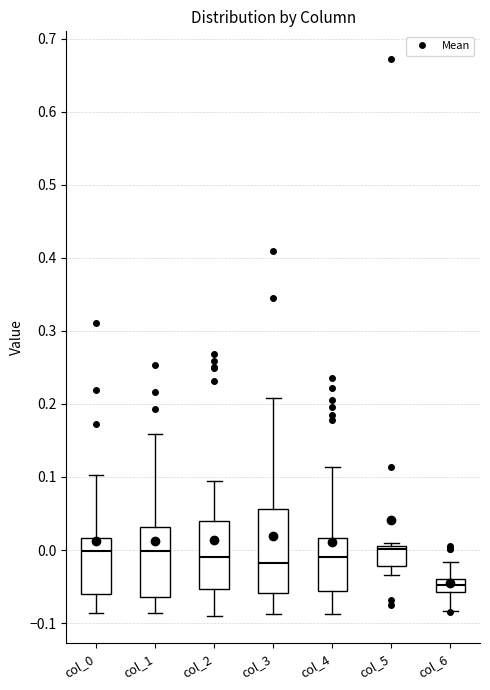

Reading left to right, transcribe this box plot: for each box, give where its median line is, the range the box spans, and where its two whiskers end, as read against the y-axis. The values are not printed on the chart, so give them approximately, as read against the axis.

col_0: median 0.00, box -0.06 to 0.02, whiskers -0.09 to 0.10
col_1: median 0.00, box -0.06 to 0.03, whiskers -0.09 to 0.16
col_2: median -0.01, box -0.05 to 0.04, whiskers -0.09 to 0.09
col_3: median -0.02, box -0.06 to 0.06, whiskers -0.09 to 0.21
col_4: median -0.01, box -0.06 to 0.02, whiskers -0.09 to 0.11
col_5: median 0.00, box -0.02 to 0.01, whiskers -0.03 to 0.01 (just above the box's upper edge)
col_6: median -0.05, box -0.06 to -0.04, whiskers -0.08 to -0.02